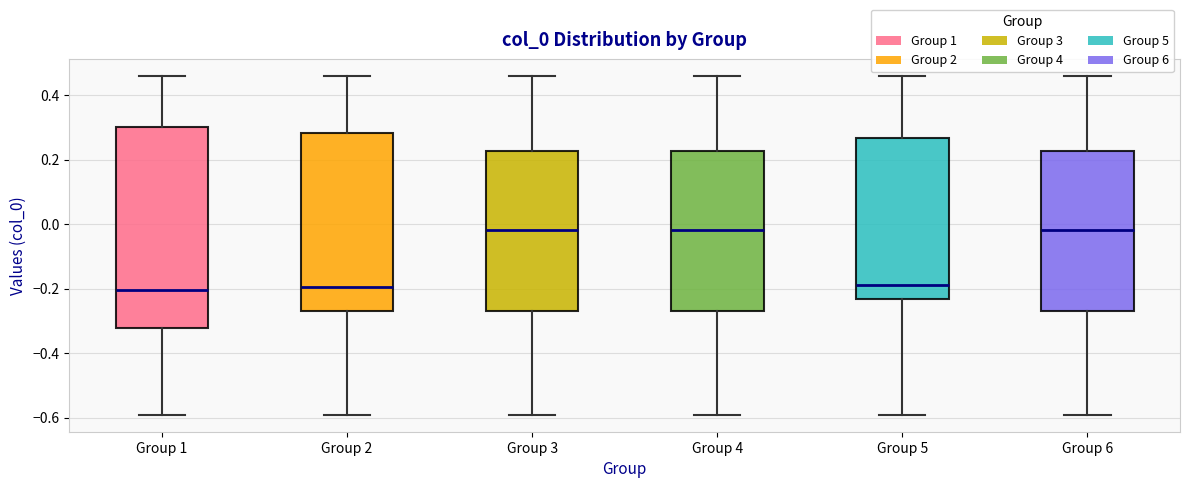

Reading left to right, transcribe this box plot: for each box, give where its median line is, the range the box spans, and where its two whiskers end, as read against the y-axis. The values are not printed on the chart, so give them approximately, as read against the axis.

Group 1: median -0.20, box -0.32 to 0.30, whiskers -0.60 to 0.46
Group 2: median -0.20, box -0.26 to 0.28, whiskers -0.60 to 0.46
Group 3: median -0.02, box -0.26 to 0.22, whiskers -0.60 to 0.46
Group 4: median -0.02, box -0.26 to 0.22, whiskers -0.60 to 0.46
Group 5: median -0.18, box -0.24 to 0.26, whiskers -0.60 to 0.46
Group 6: median -0.02, box -0.26 to 0.22, whiskers -0.60 to 0.46